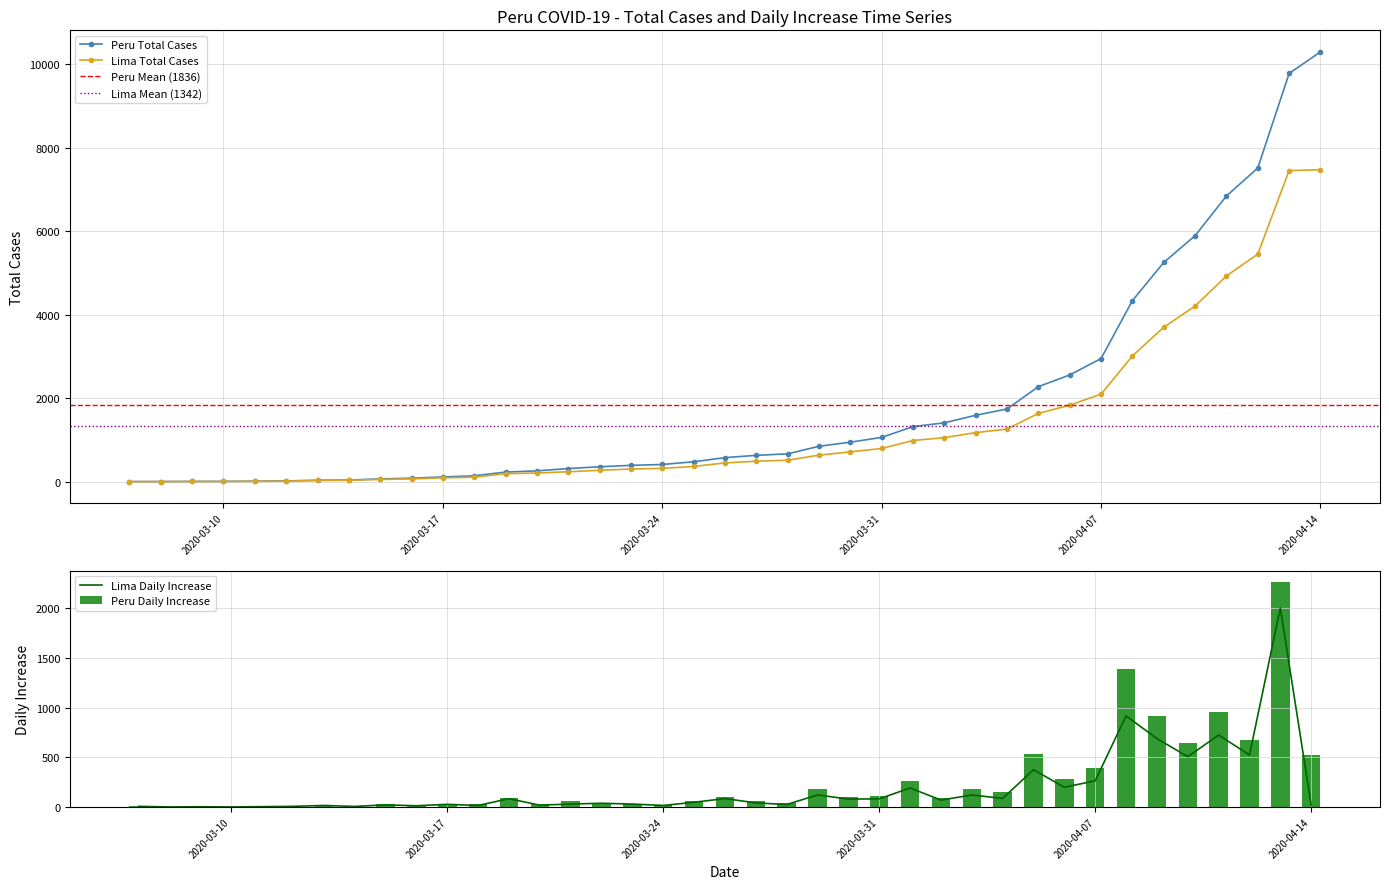

At how many categories does at least one series exceed 3713?

7